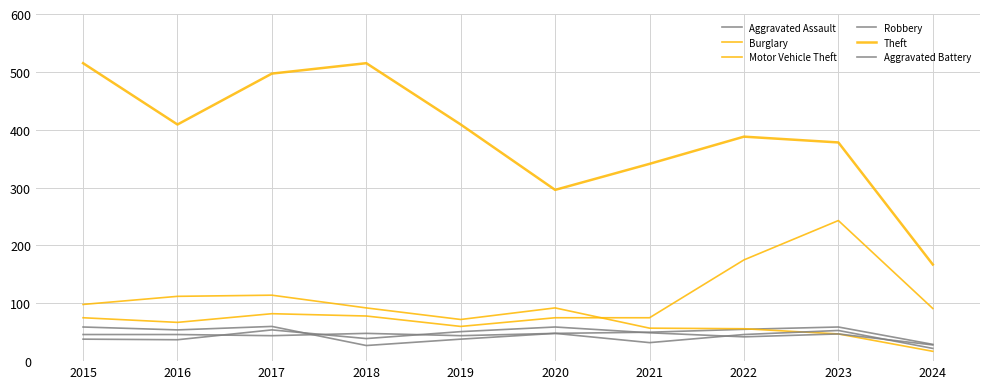

Reading left to right, transcribe all the data shown in this chart.

Aggravated Assault: 46	46	44	48	44	48	50	55	59	29
Burglary: 98	112	114	92	72	92	57	56	47	17
Motor Vehicle Theft: 75	67	82	78	60	75	75	175	243	91
Robbery: 59	54	60	27	38	48	32	46	53	22
Theft: 515	409	497	515	409	296	341	388	378	167
Aggravated Battery: 38	37	54	39	51	59	49	42	47	28